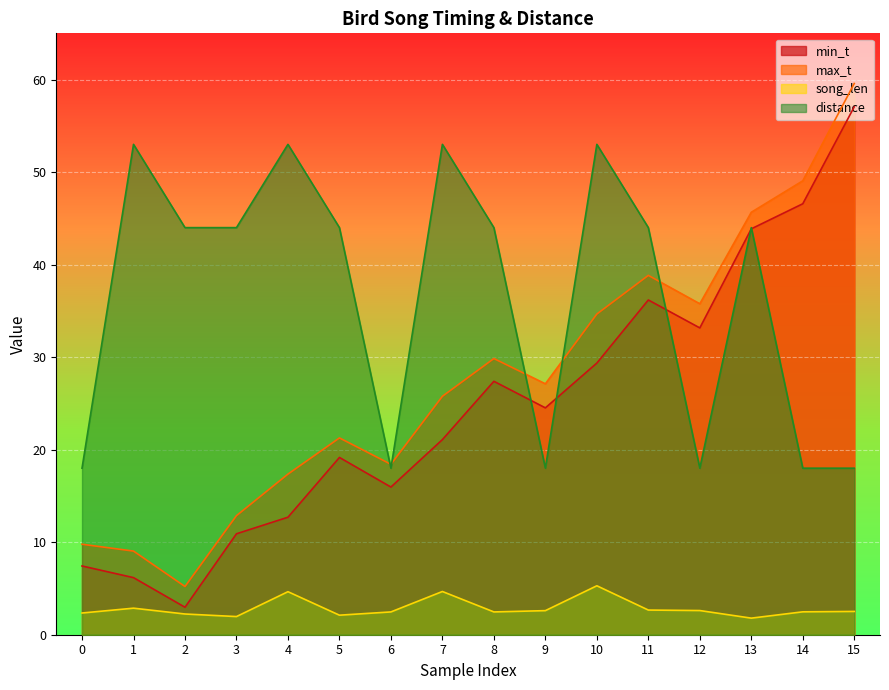

How many distance values are between 18 and 53?

16